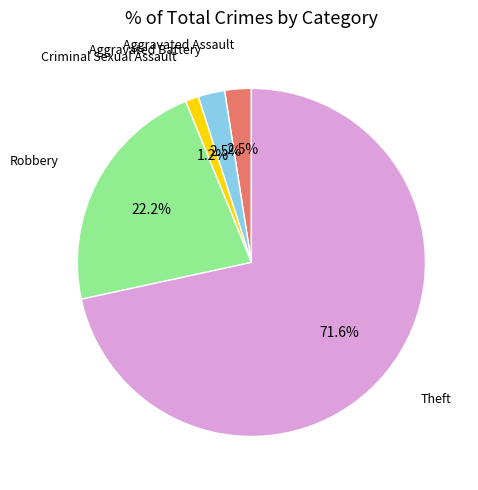

Is there any slice that represents more than half of the pie?

Yes